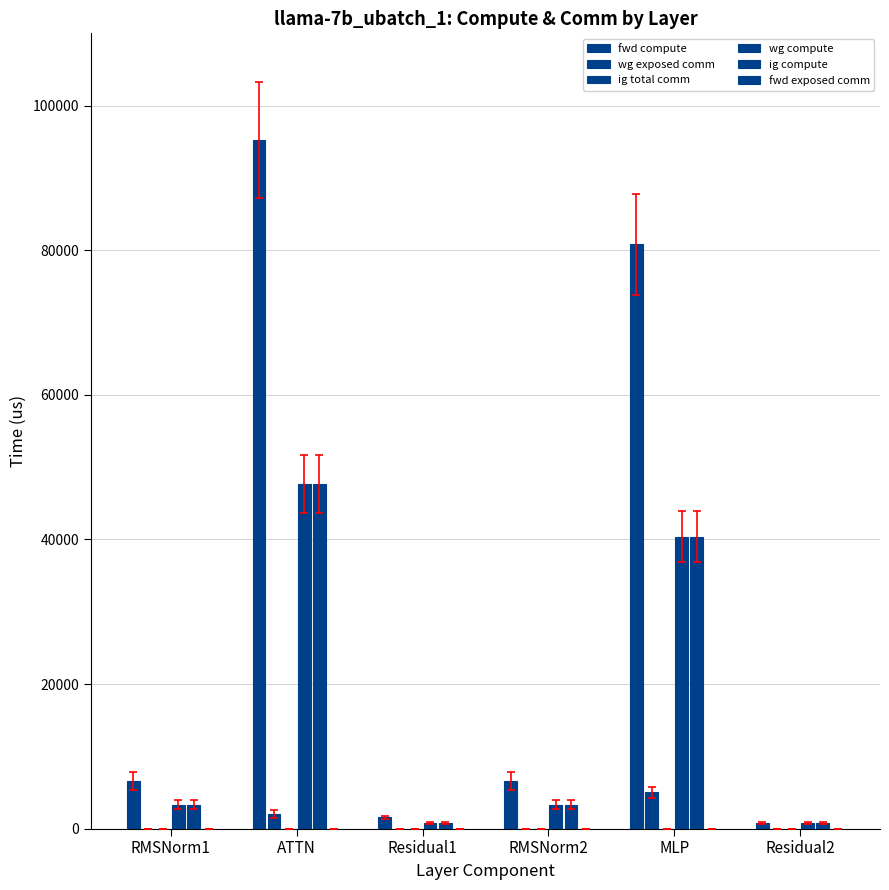

What is the greatest value displayed?

95289.3